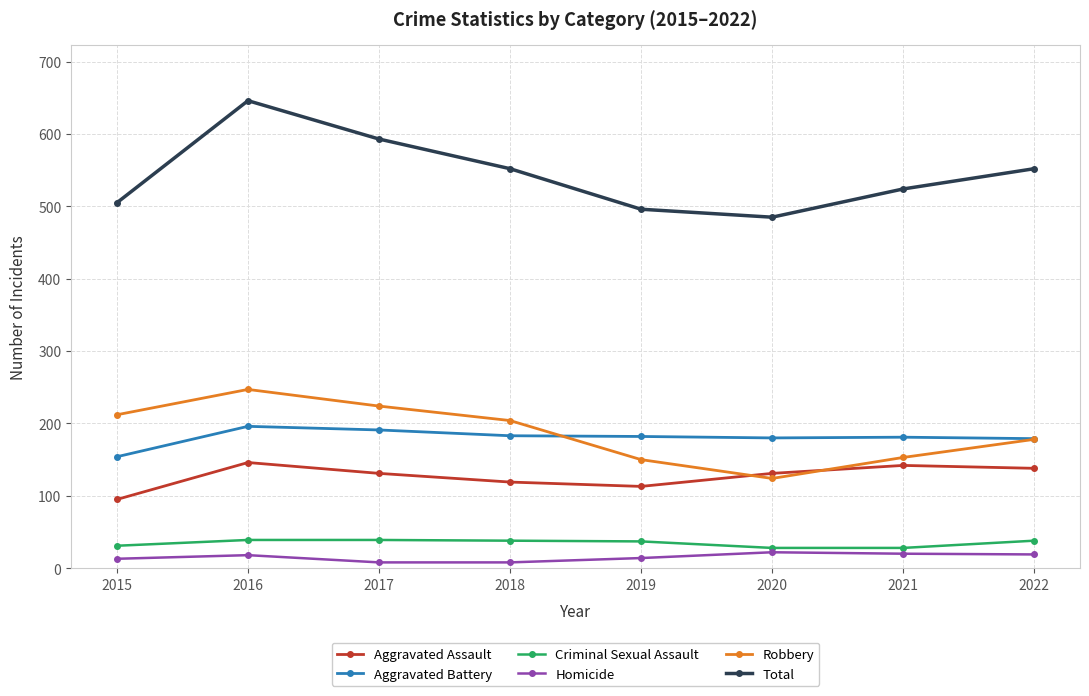

Does the chart have visible grid lines?

Yes